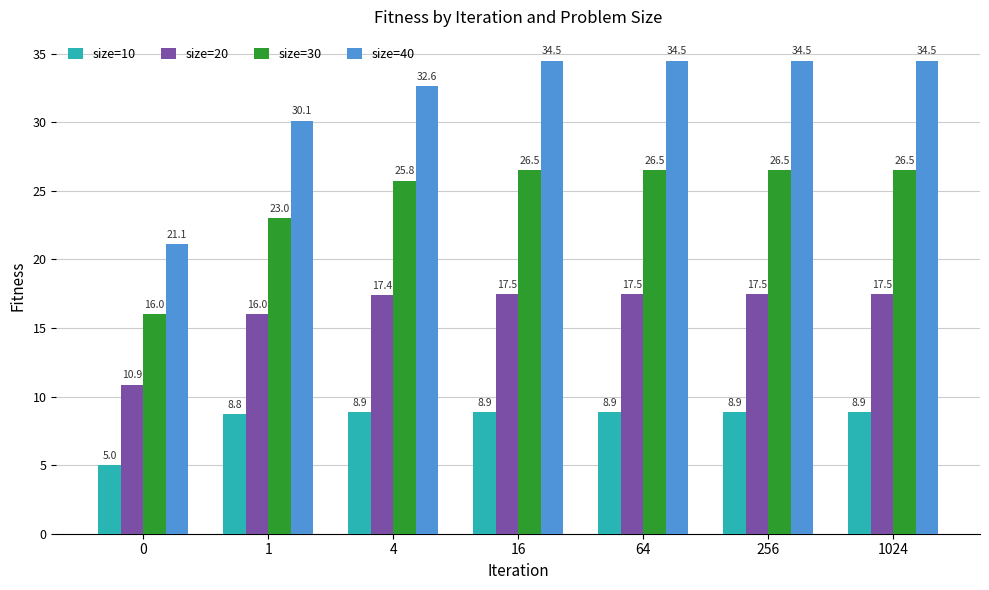

What is the lowest value of the size=10 series?

5.0